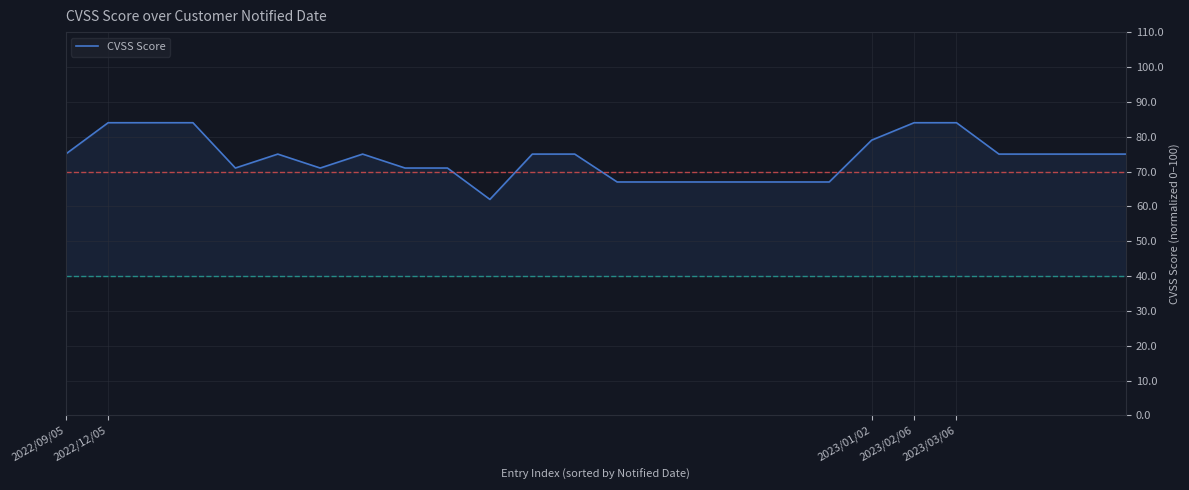

How many values exceed 75?

6